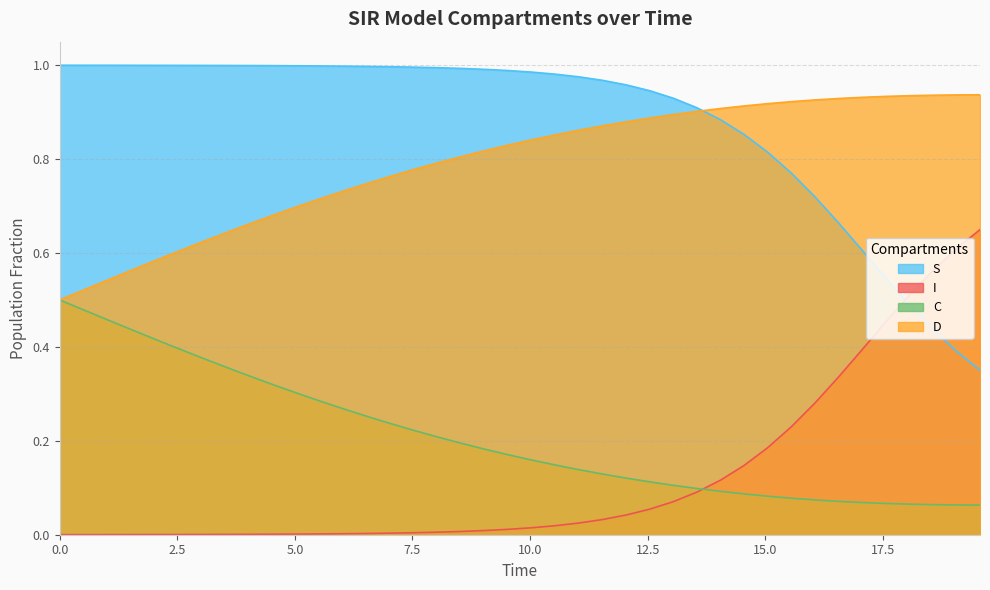

True or false: C has more than 1 interior local peaks.

False